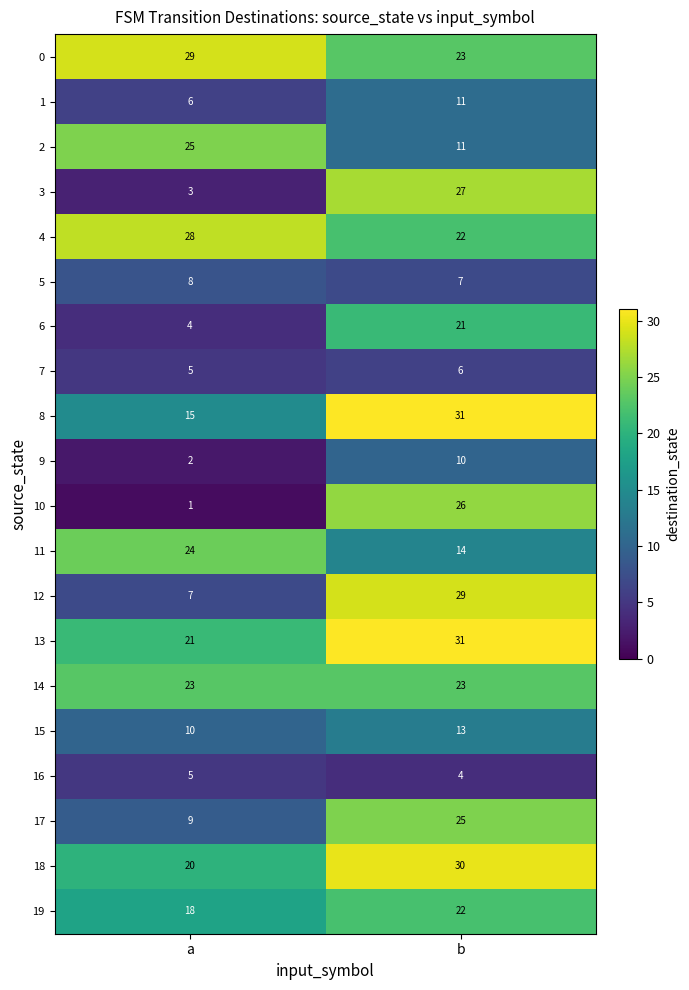

At which label does 13 reach its peak?

b